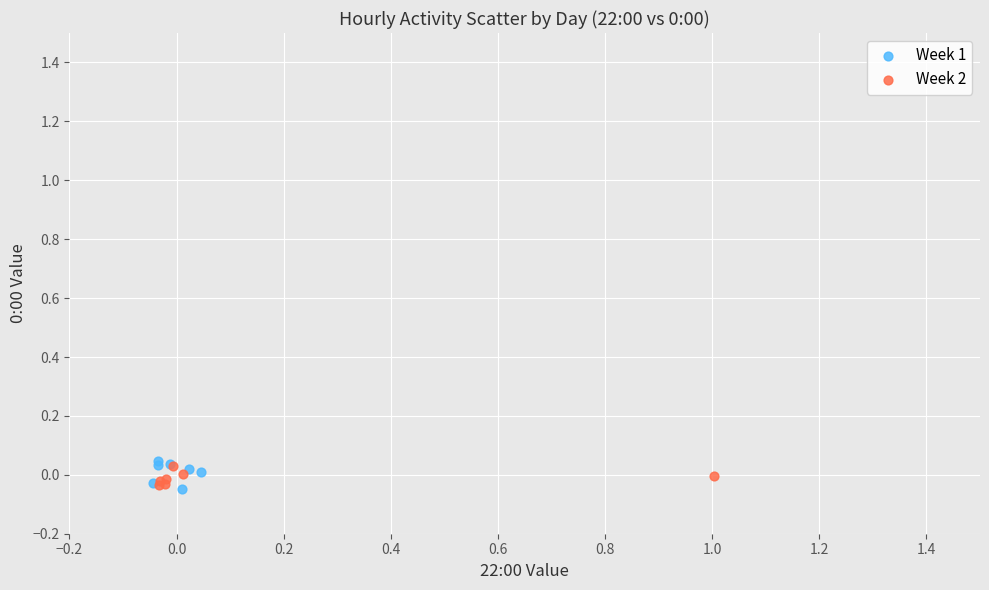

Which series has the largest Y range (max minus min)?

Week 1